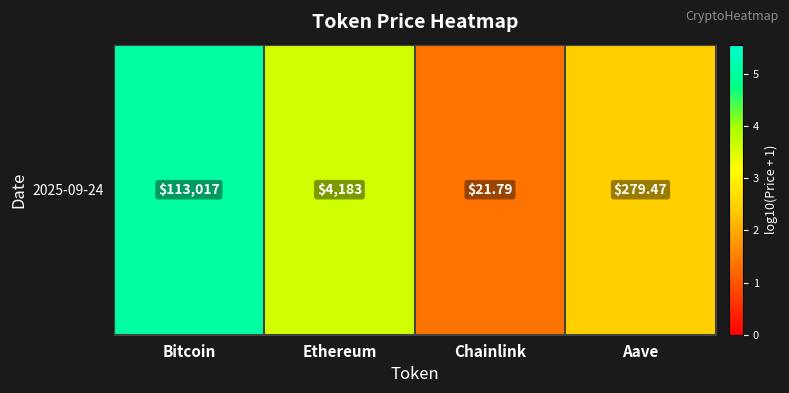

List the labels in order of value, smallest first.

Chainlink, Aave, Ethereum, Bitcoin